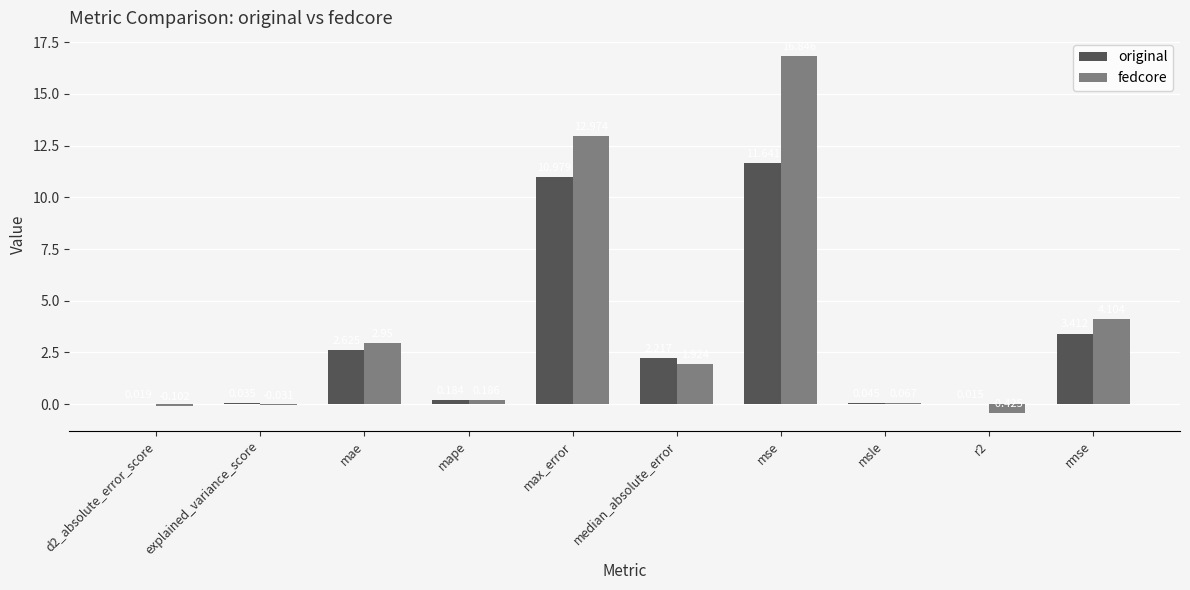

How many data points in original are above 2?

5